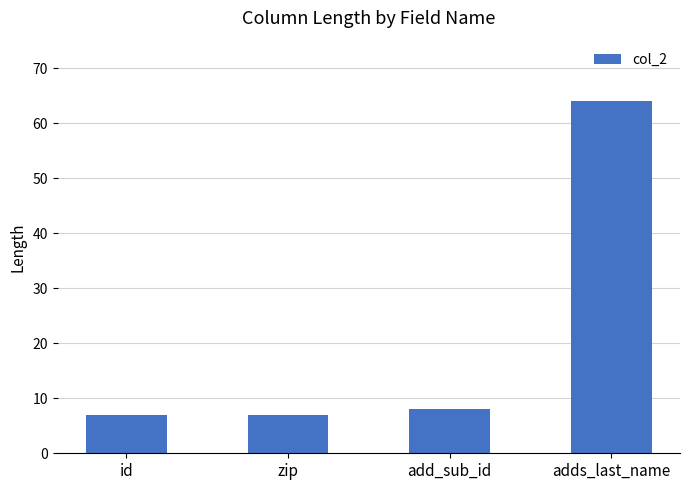

What is the minimum value shown in the chart?

7